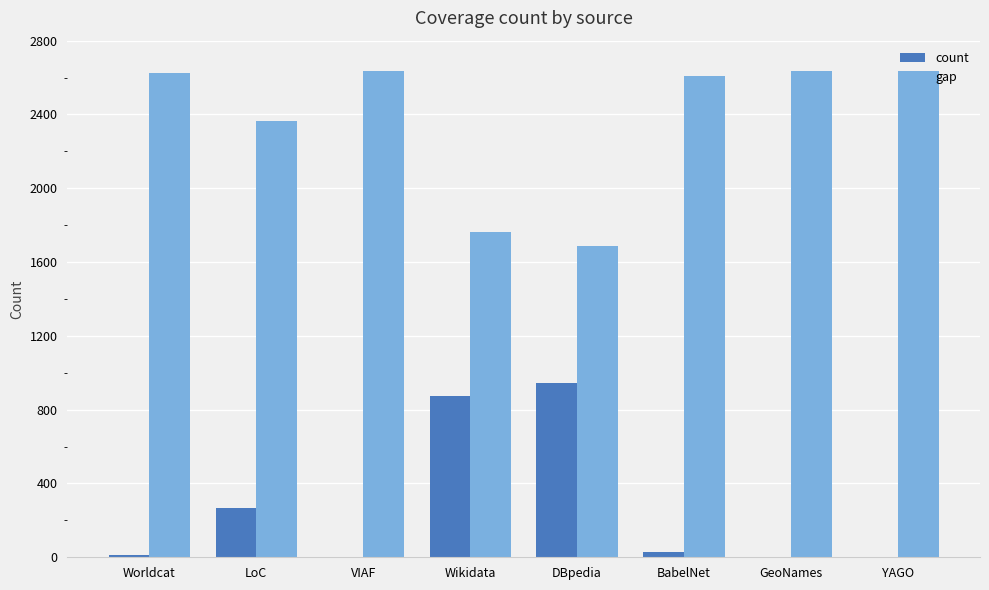

What is the approximate value of gap at Wikidata?

1762